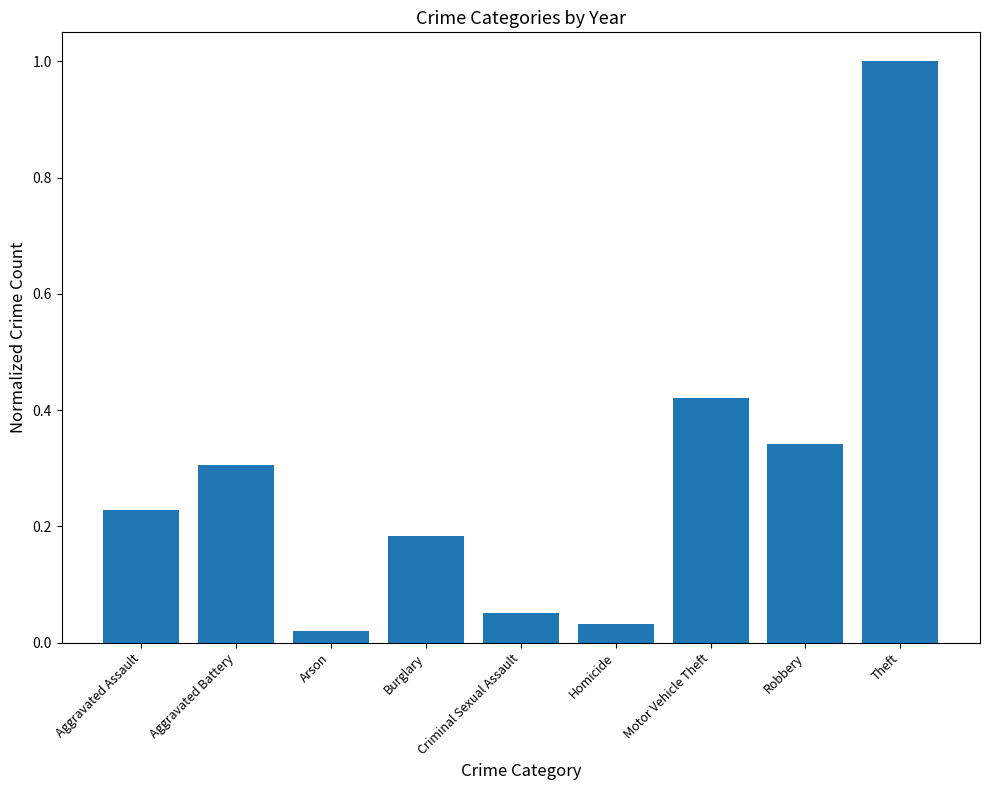

Between Criminal Sexual Assault and Arson, which is larger?

Criminal Sexual Assault